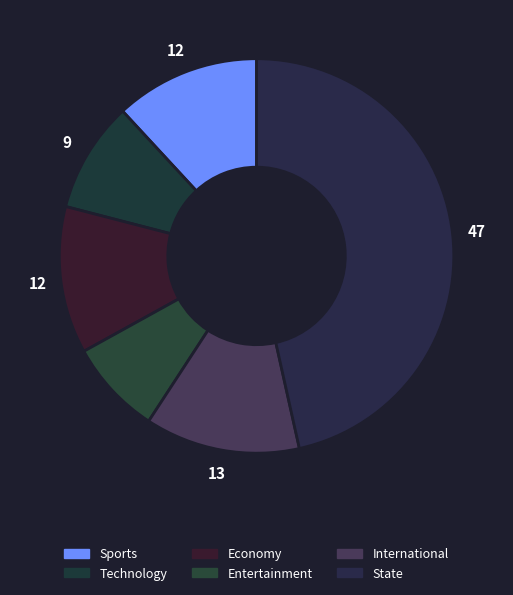

Is there a majority slice in this chart?

No